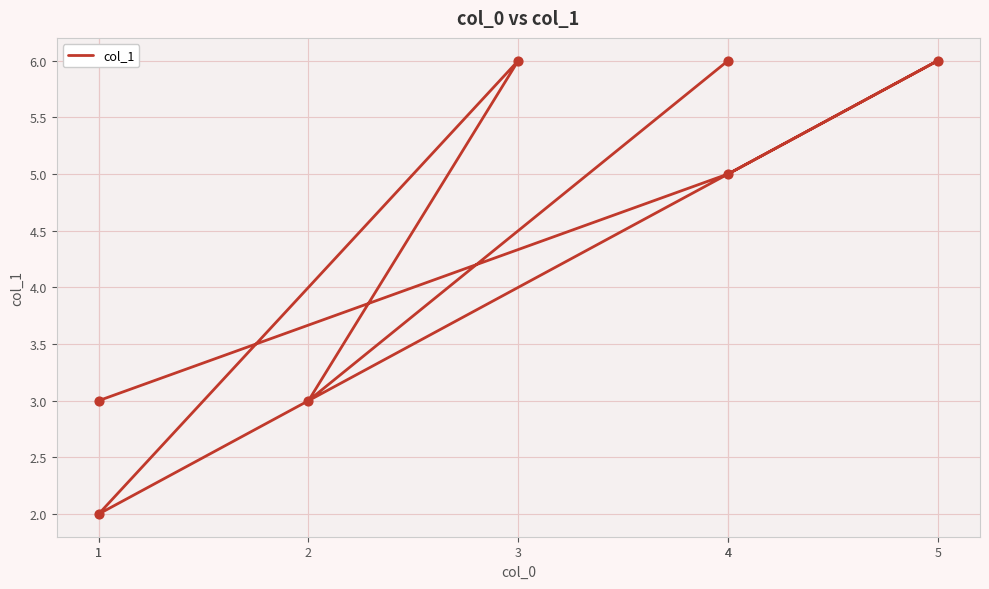

Which has a higher value, 5 or 1?

5